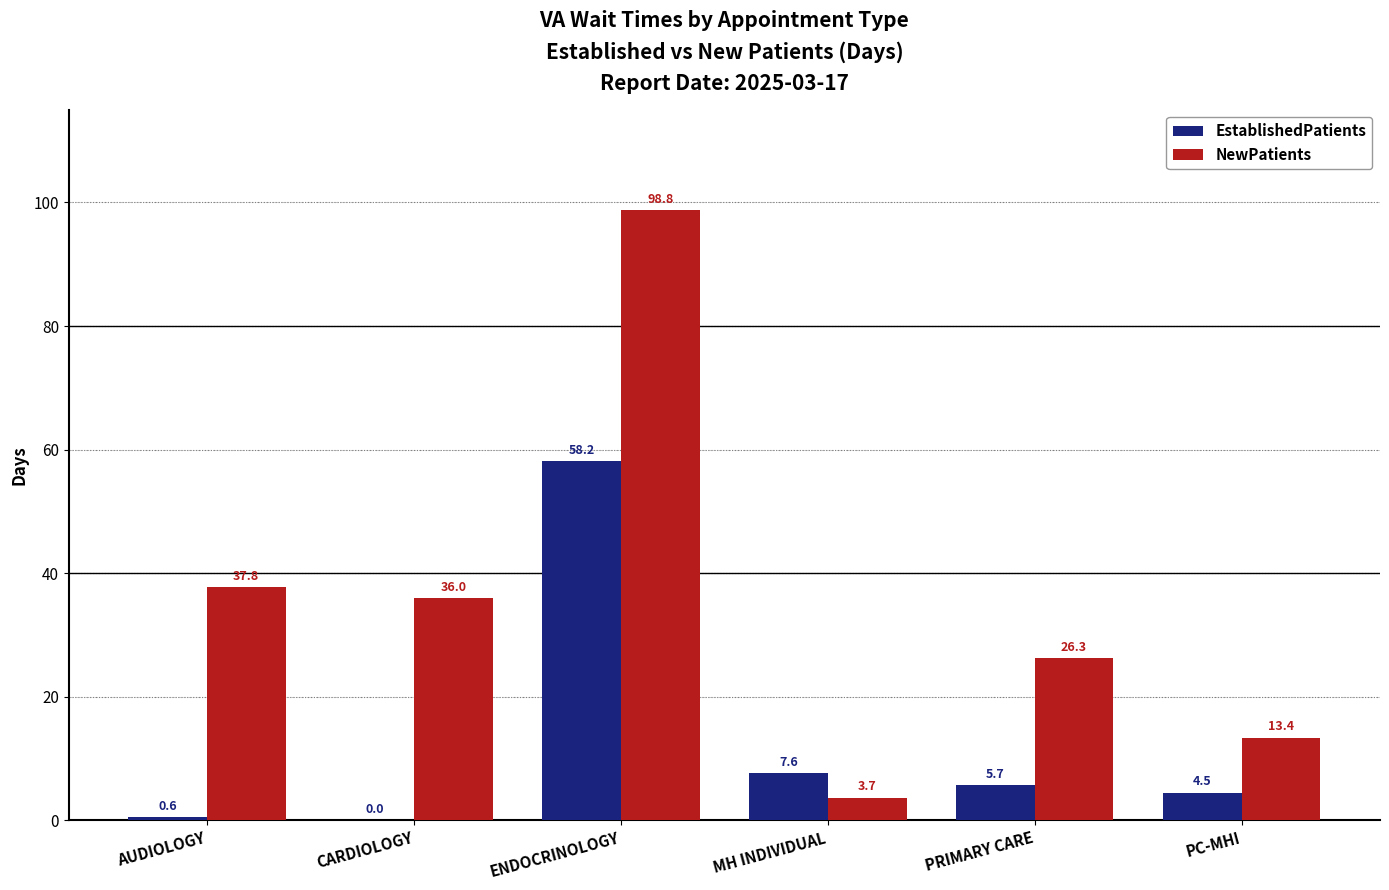

How many groups of bars are there?

6